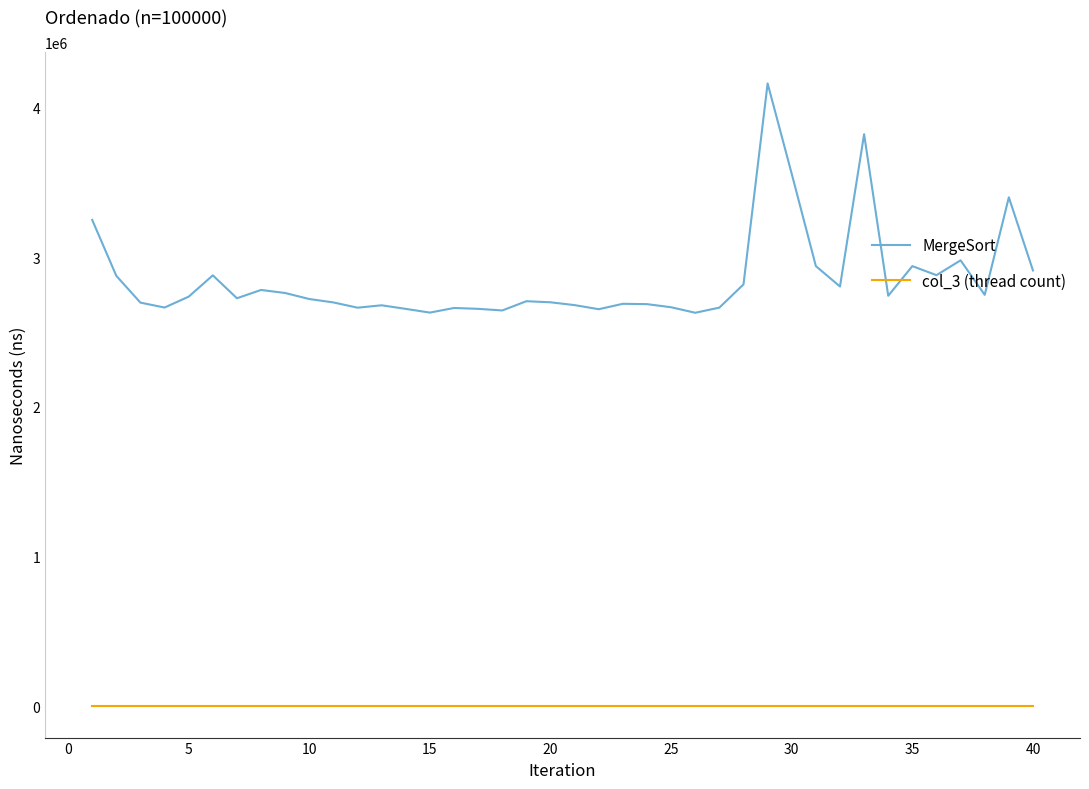

List the series in order of their overall mean, highest first.

MergeSort, col_3 (thread count)